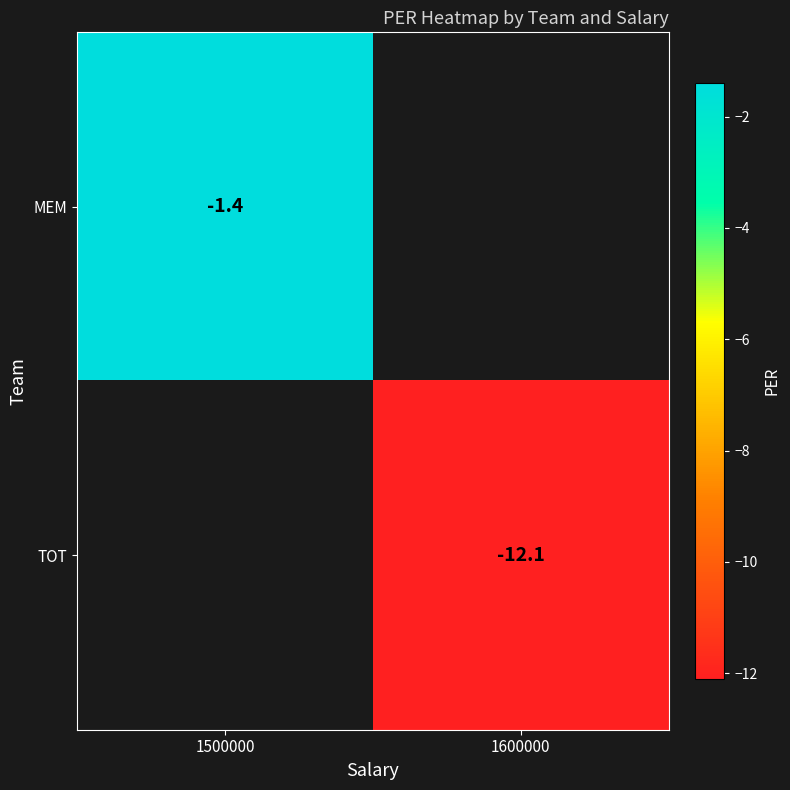

The MEM series shows -0.9 at 1500000. True or false?

False